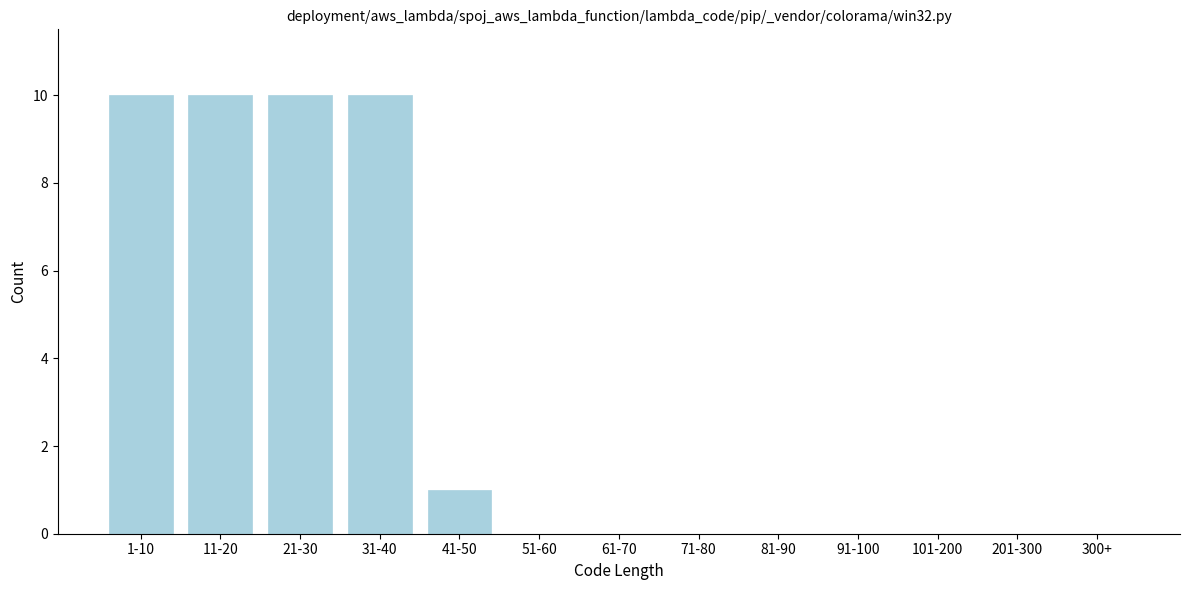

The value at 101-200 is 0. True or false?

True